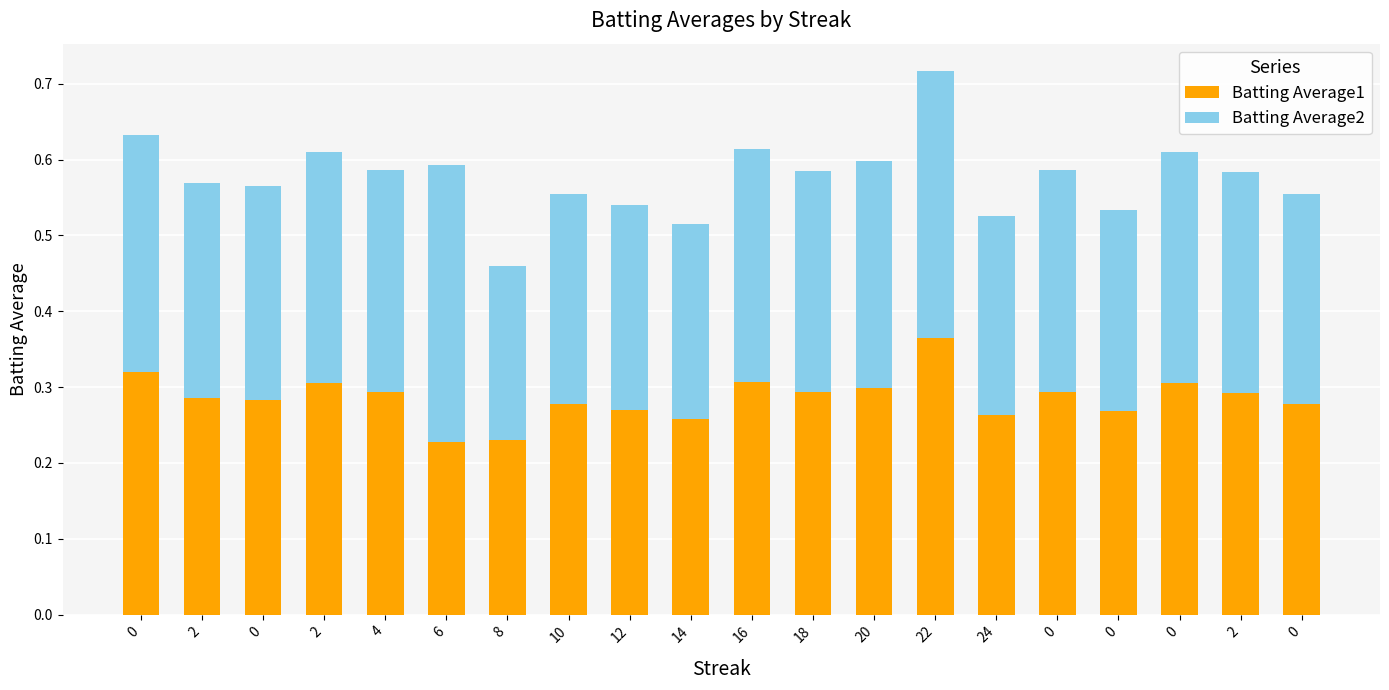

Are the bars horizontal?

No